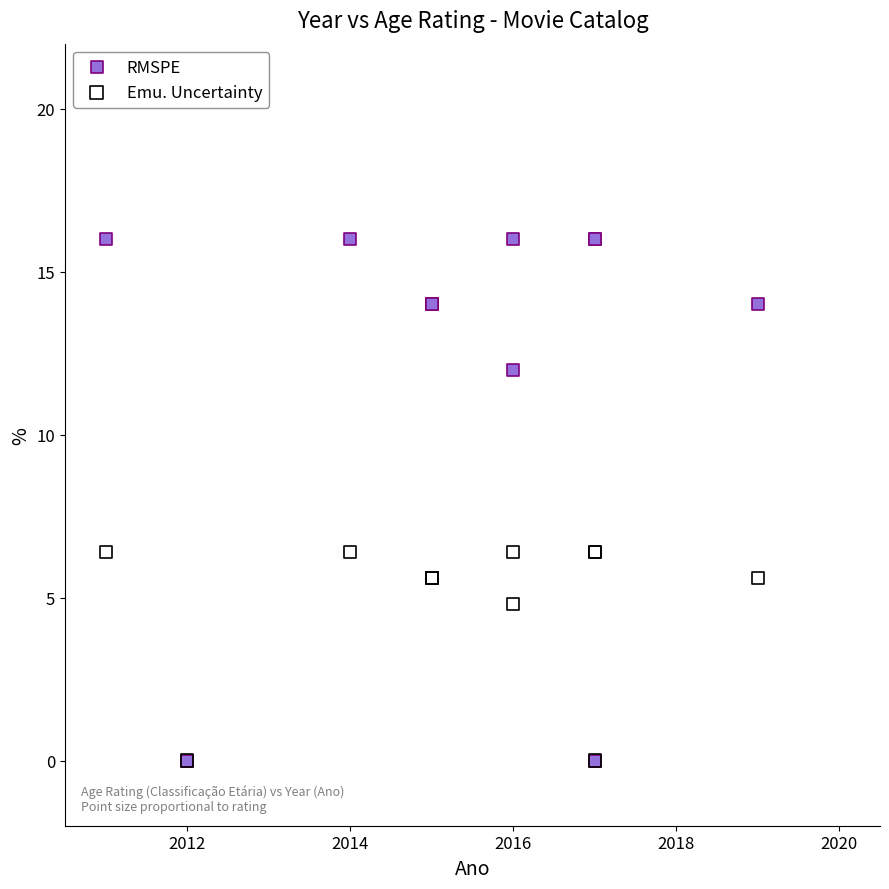

Which series reaches the maximum Y coordinate?

RMSPE